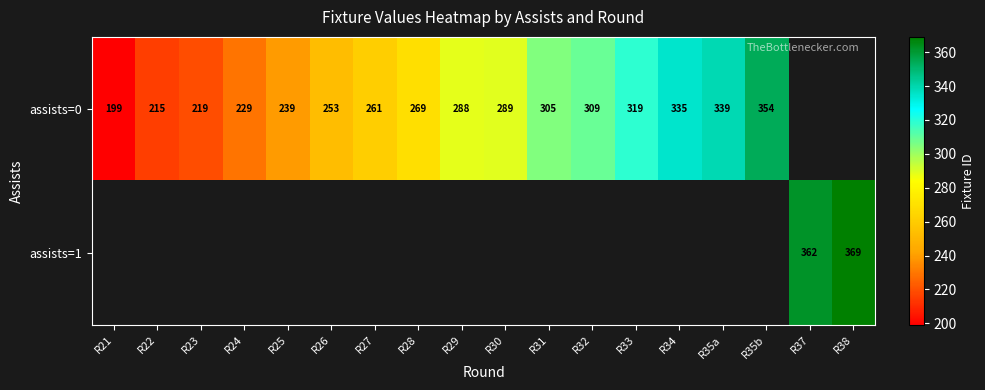

Is it true that assists=0 equals 357 at R27?

False